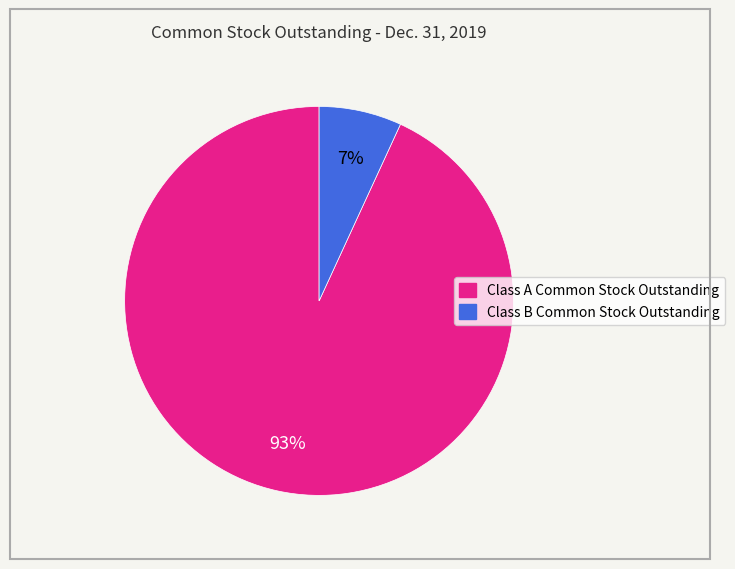

Does Class B Common Stock Outstanding represent more than half of the total?

No